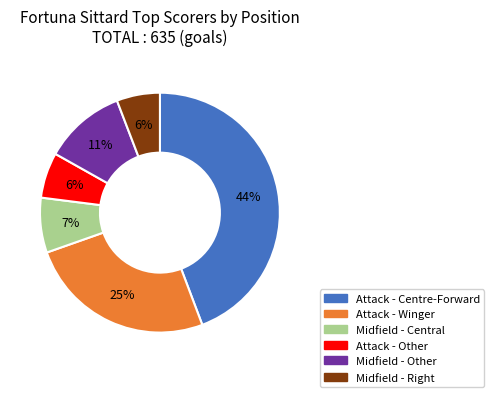

To the nearest percent, what is the difference between the largest and smallest slice percentages?

38%